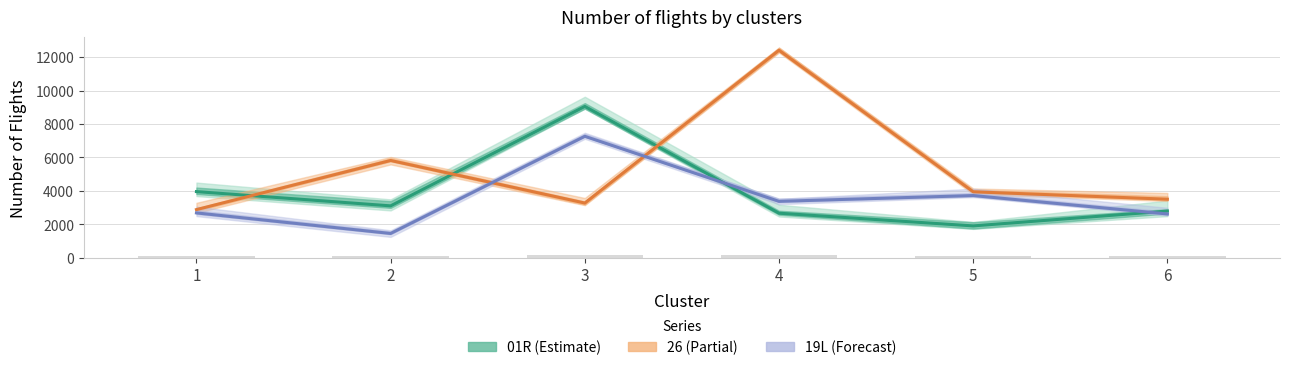

Reading left to right, what are all the values shown in this chart?

01R: 3961	3108	9053	2670	1910	2799
26: 2885	5821	3277	12410	3950	3506
19L: 2687	1458	7266	3378	3725	2625